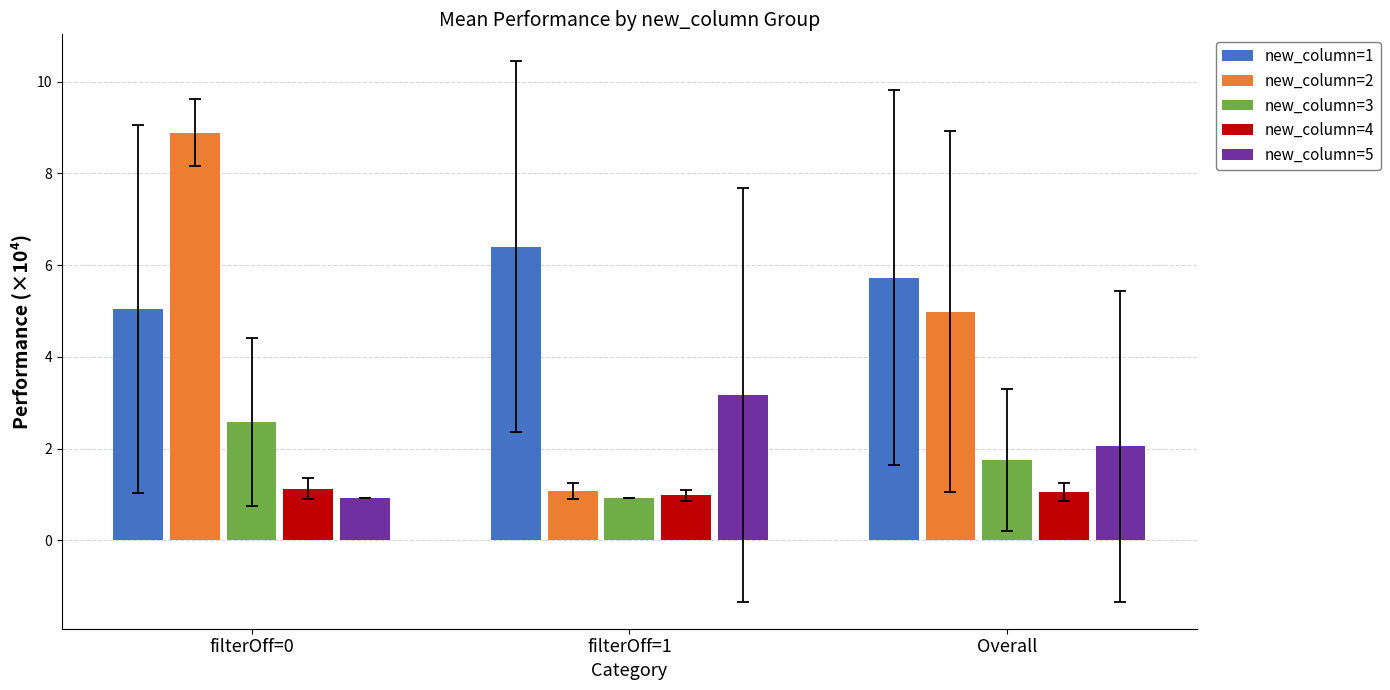

What is the value of the new_column=3 bar at the 2nd from the left?

0.9